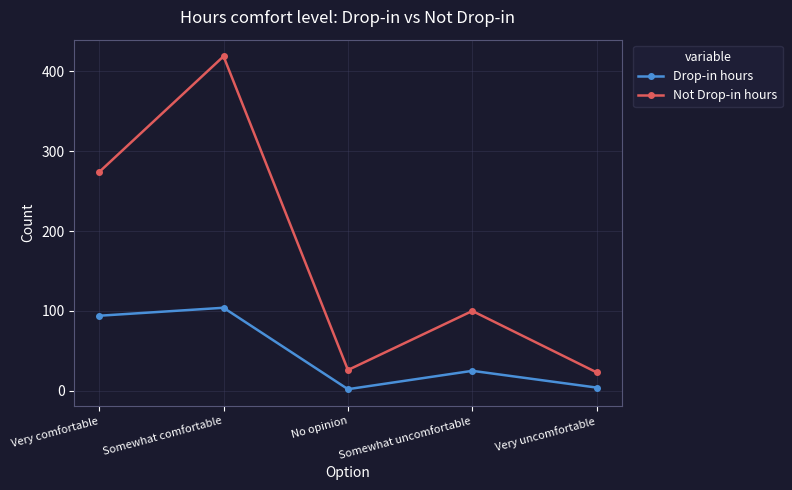

Rank the series by their maximum value, from highest to lowest.

Not Drop-in hours, Drop-in hours